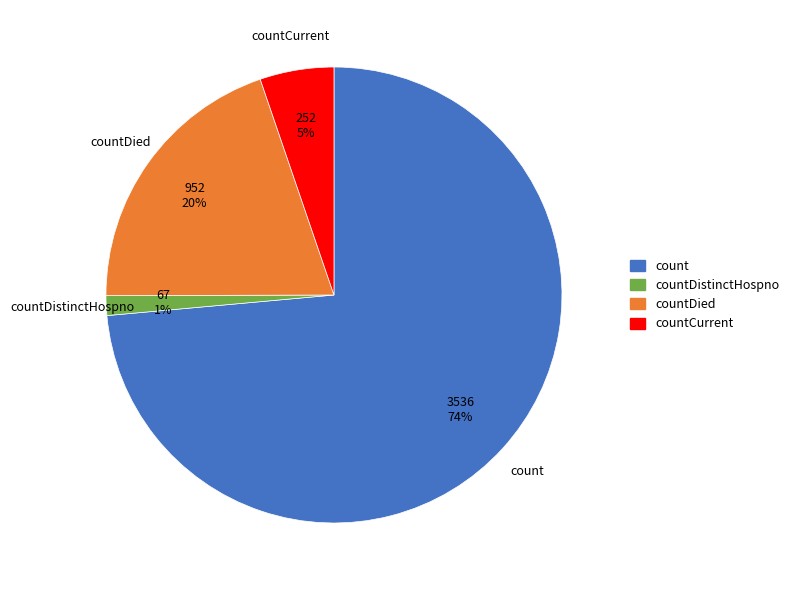

To the nearest percent, what is the average slice percentage?

25%